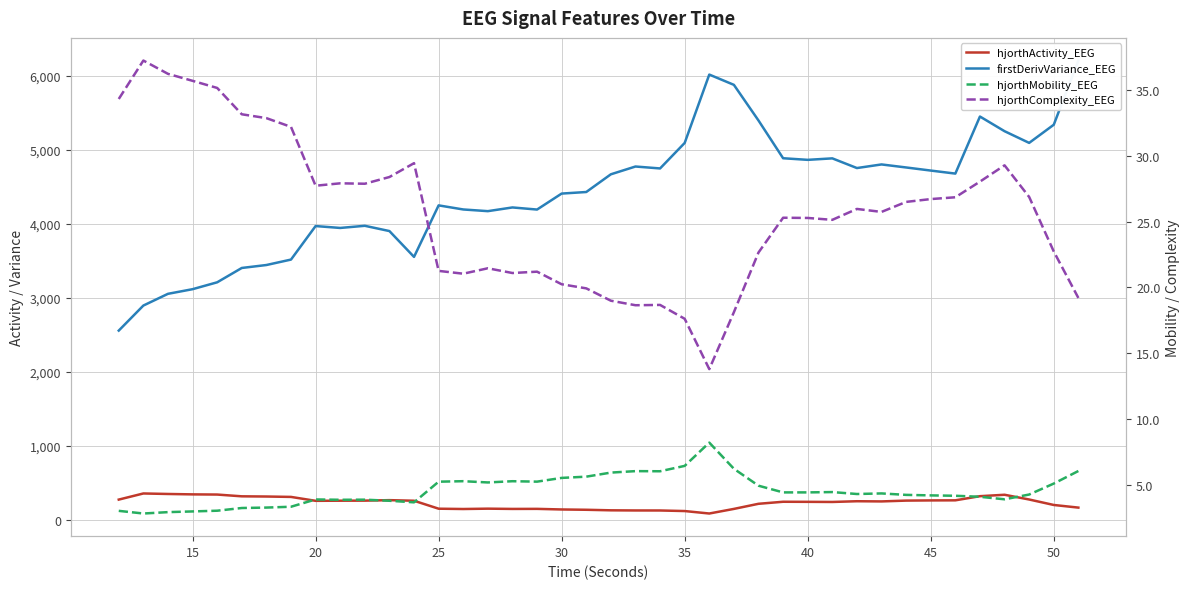

True or false: hjorthMobility_EEG has a value of 1.7 at 30.

False